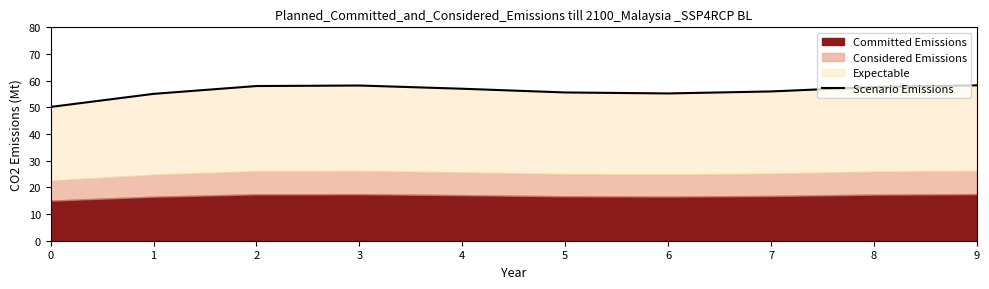

List the labels in order of value, smallest first.

0, 1, 6, 5, 7, 4, 8, 2, 3, 9